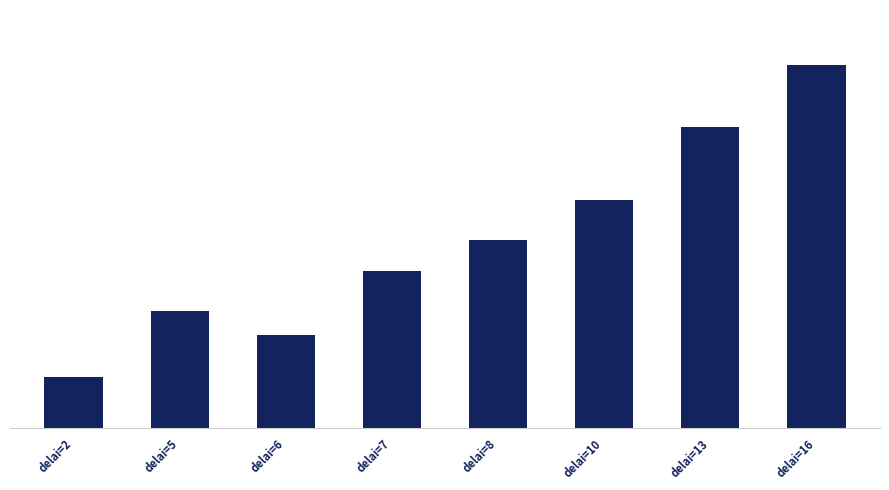

Where does the data first go above 6?

delai=8